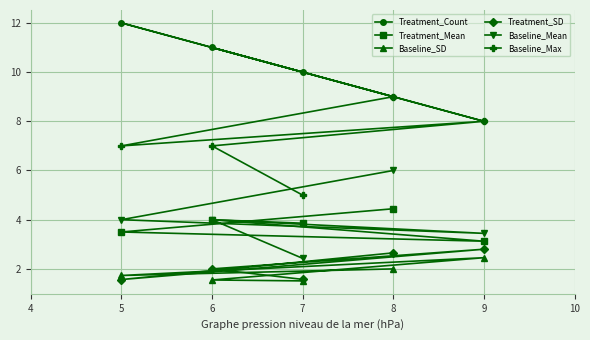

What is the approximate value of Baseline_Mean at 6?

4.0